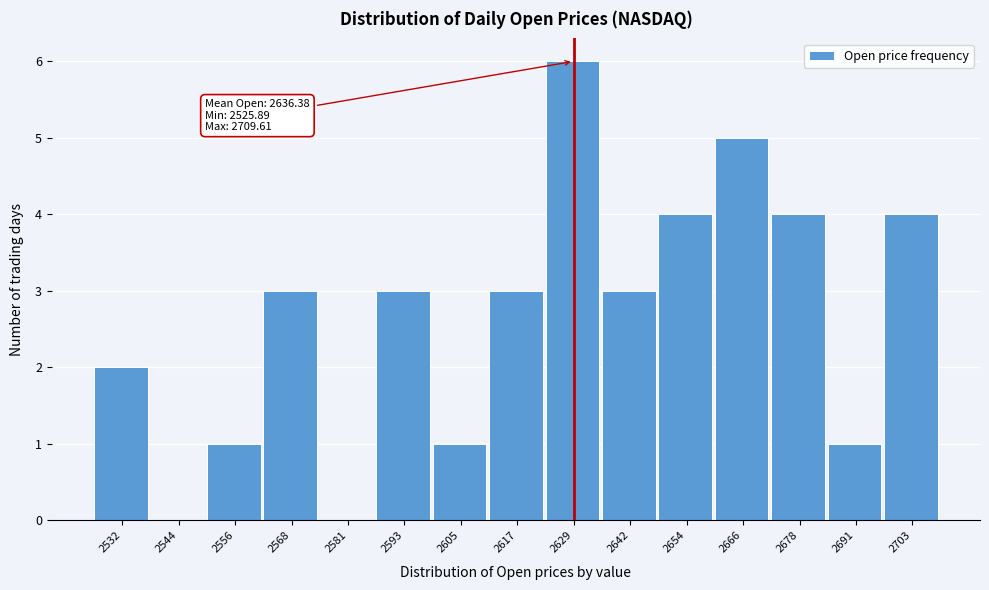

Over which range of the x-axis is the bar tallest?

2624 to 2636